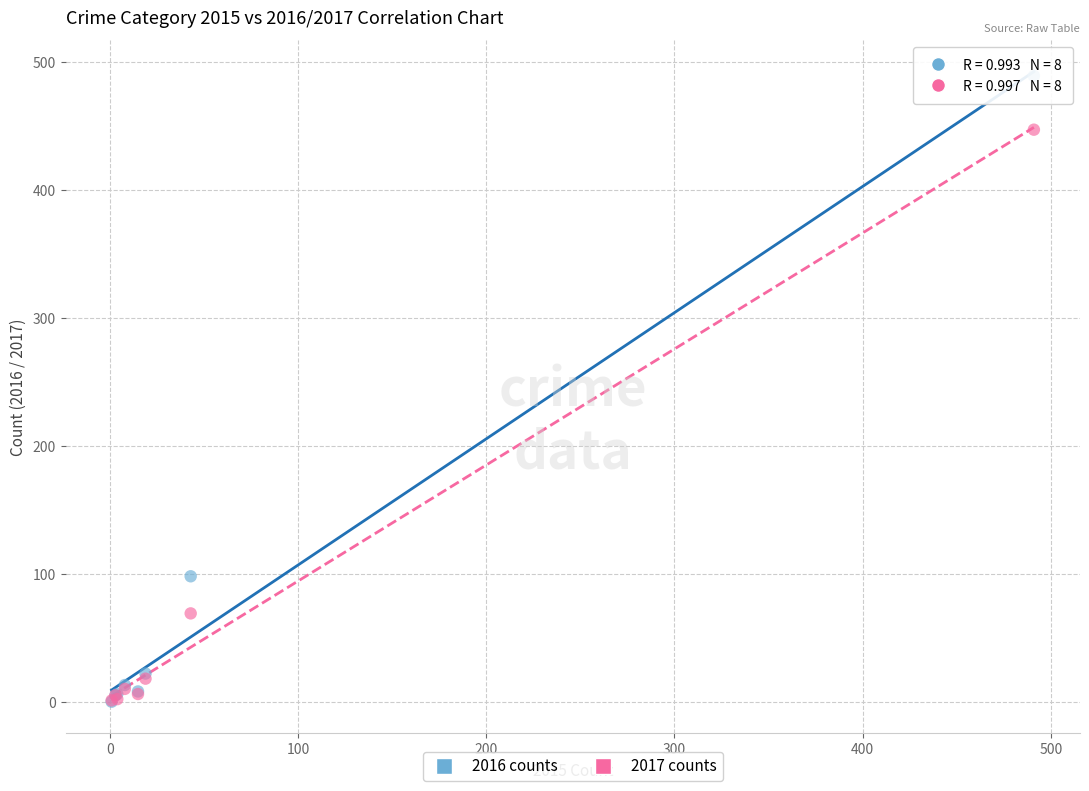

In the 2017 counts series, what Y value is closest to 224?

69